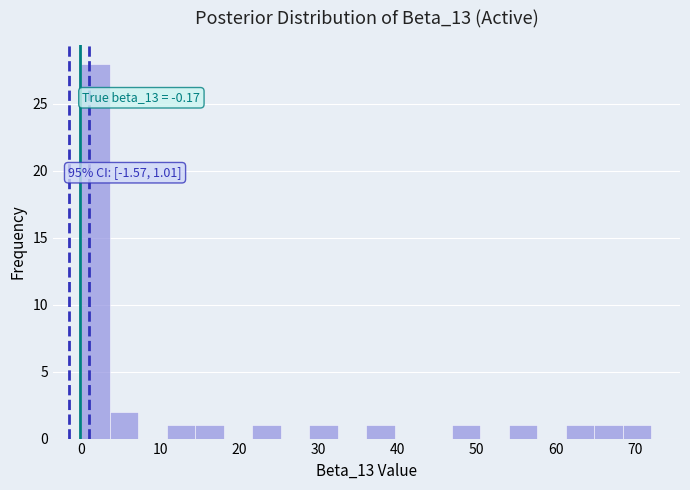

Around what value on the x-axis is the tallest bar? Give the approximate position of its centre, as read against the axis.

2